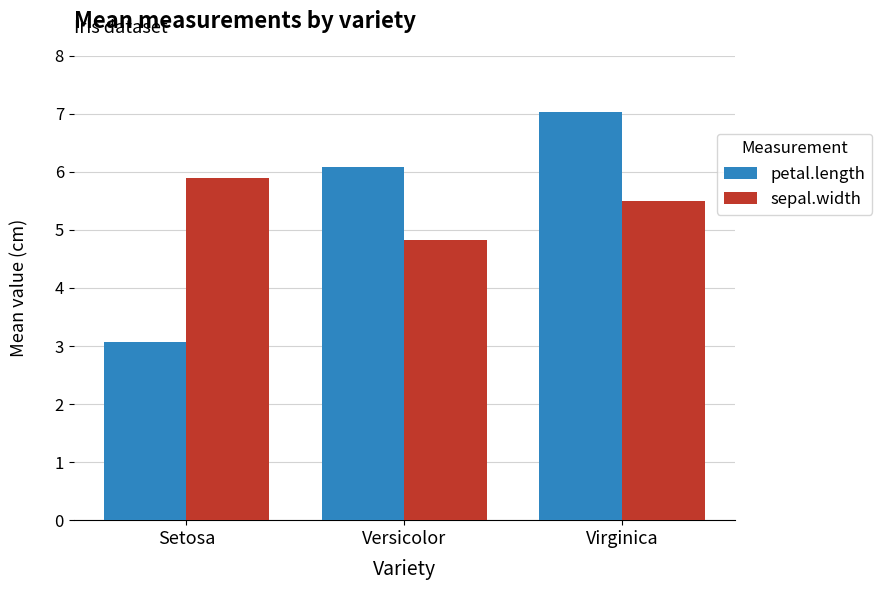

What is the spread (max minus min) of values at Versicolor?

1.3